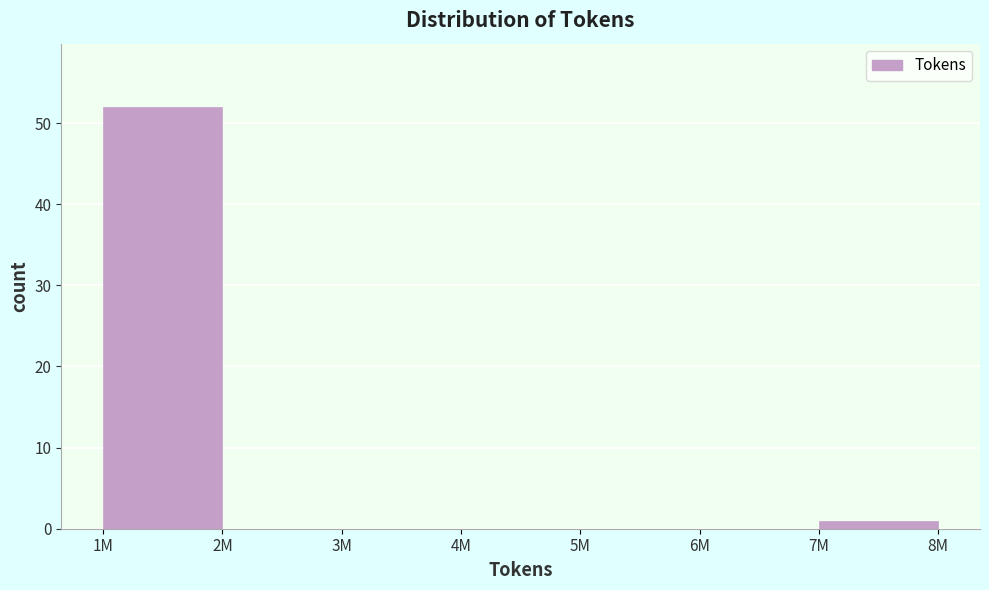

Reading left to right, transcribe all the data shown in this chart.

1M=52	2M=0	3M=0	4M=0	5M=0	6M=0	7M=1